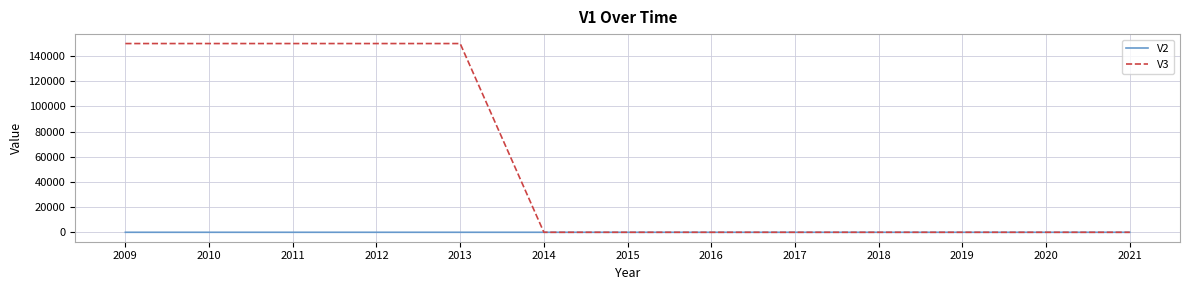

What is the difference between the highest and lowest values at 2010?

149999